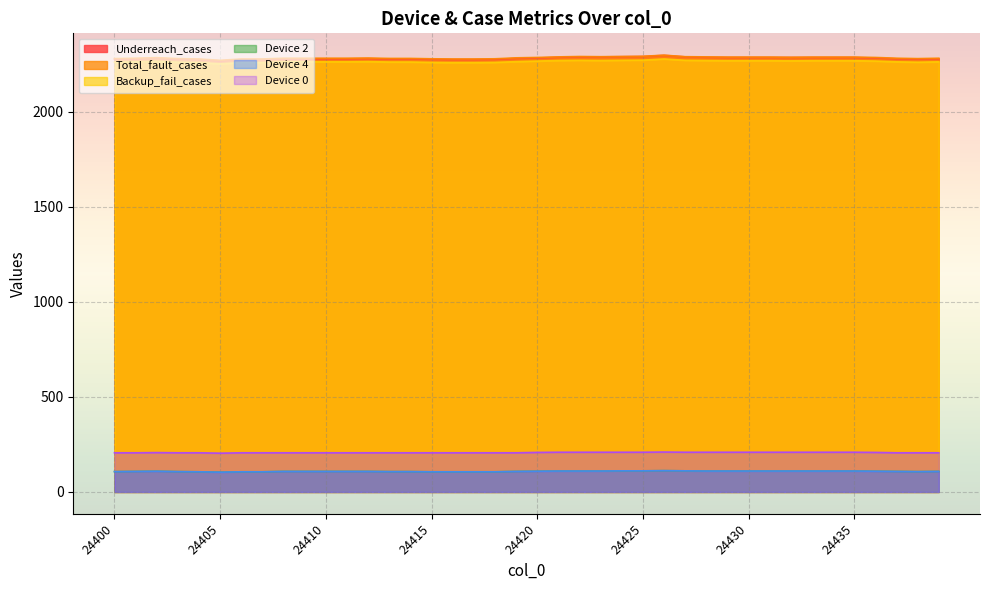

Which series has the largest range (max minus min)?

Underreach_cases